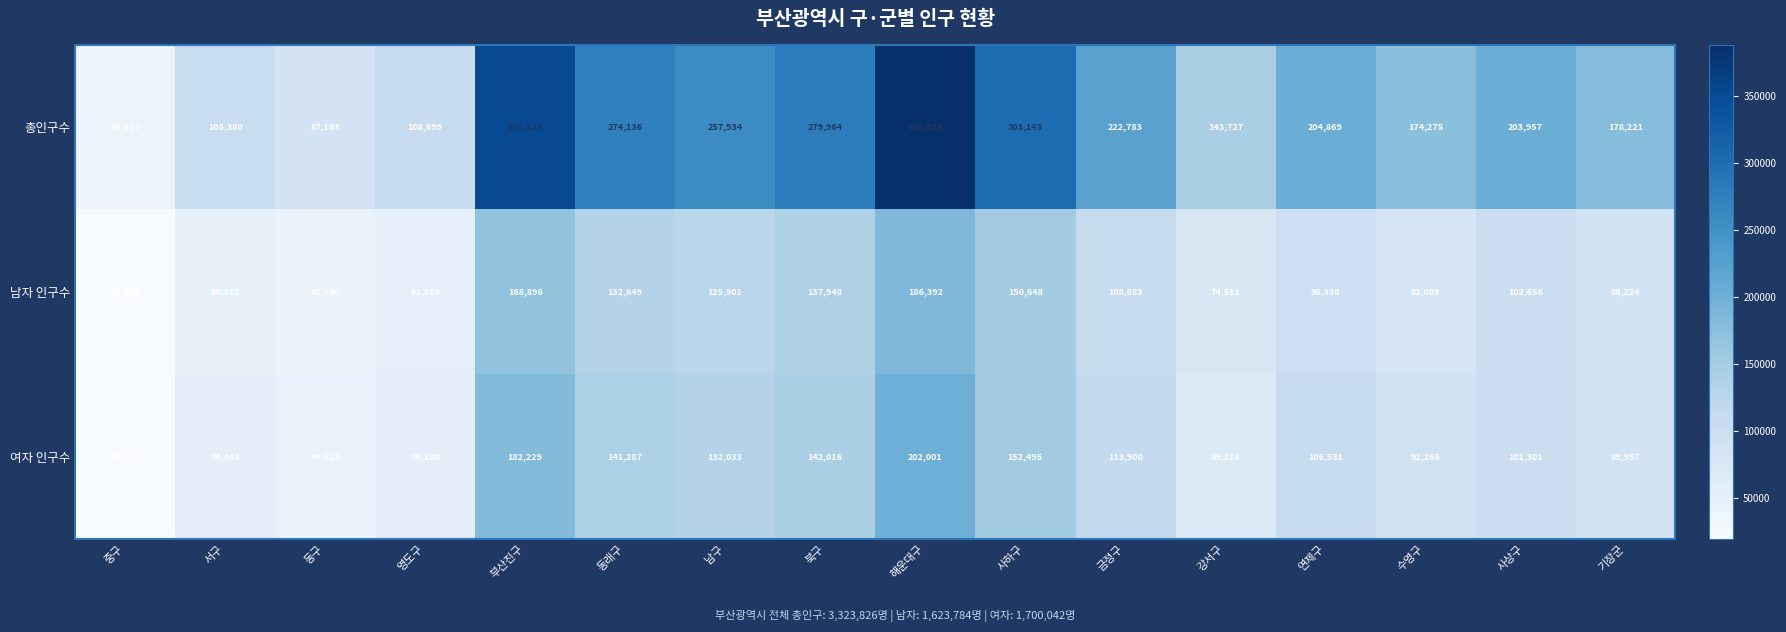

Where is 총인구수 nearest to the value 214255?

금정구